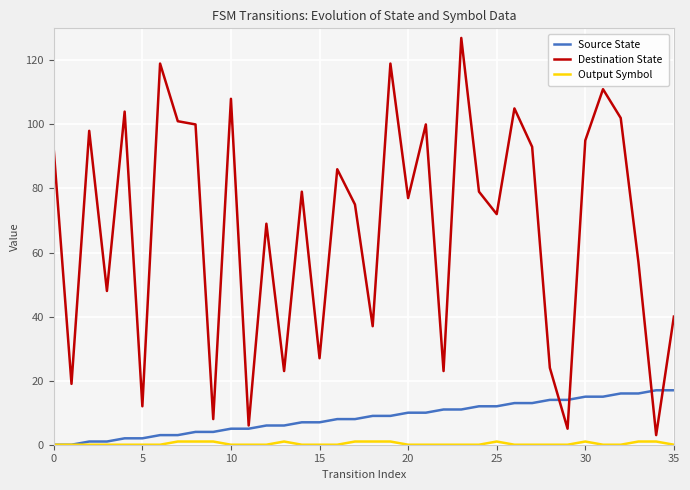

What is the maximum value shown in the chart?

127